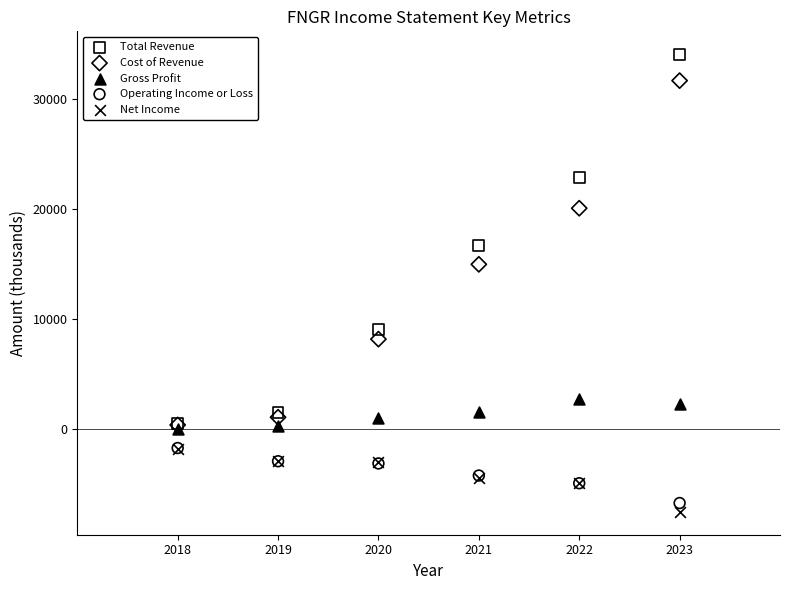

In the Total Revenue series, what Y value is closest to 17300?

16700